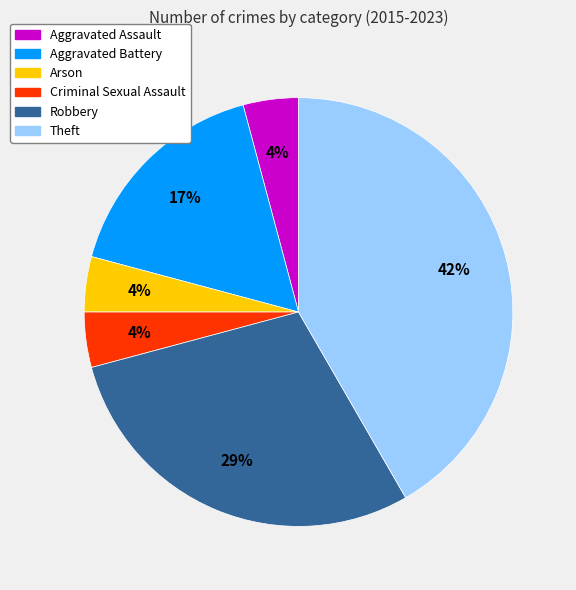

Count the number of slices in the pie.

6